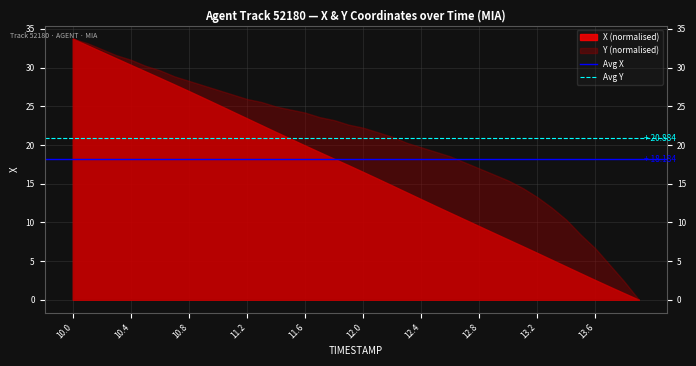

At which category is the sum across all series the highest?

10.0